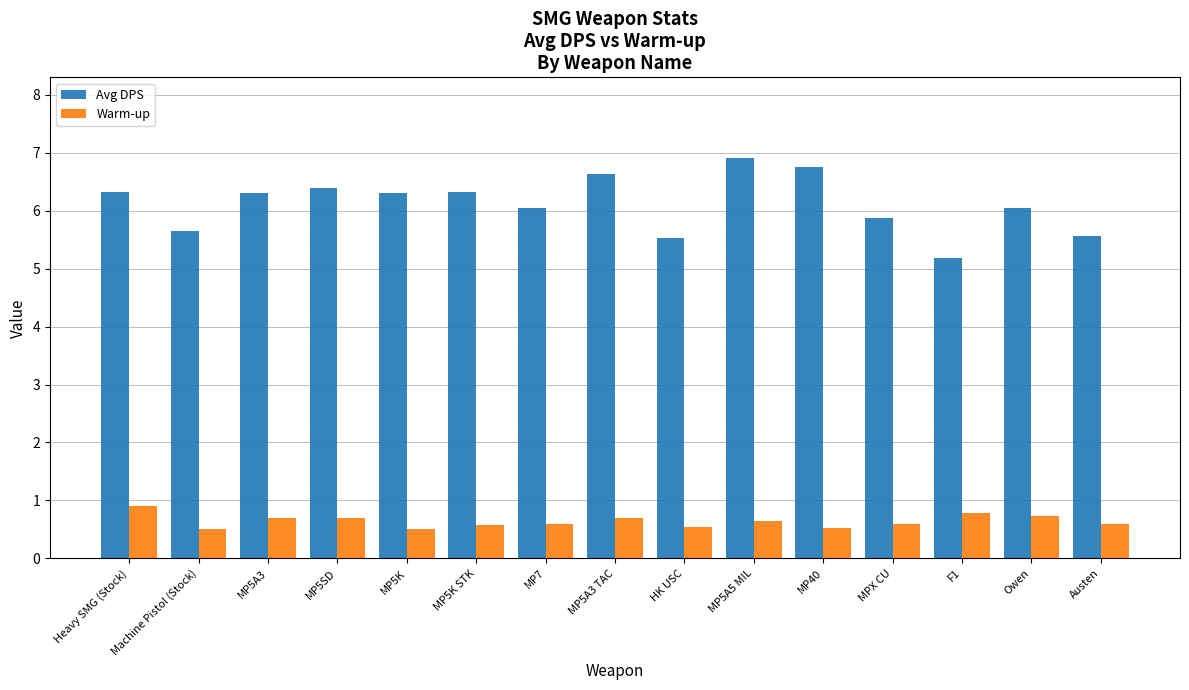

What is the difference between the Avg DPS values at MP40 and F1?

1.6